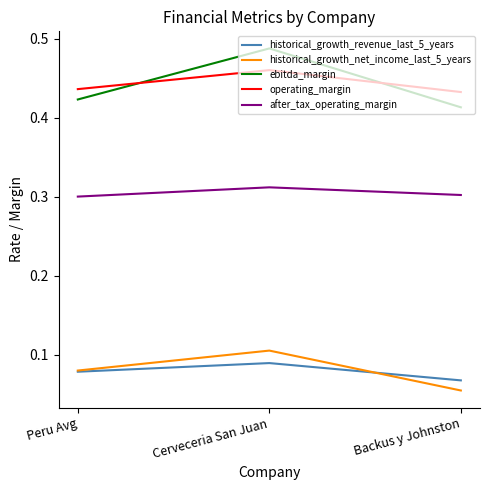

List the series in order of their peak value, highest first.

ebitda_margin, operating_margin, after_tax_operating_margin, historical_growth_net_income_last_5_years, historical_growth_revenue_last_5_years